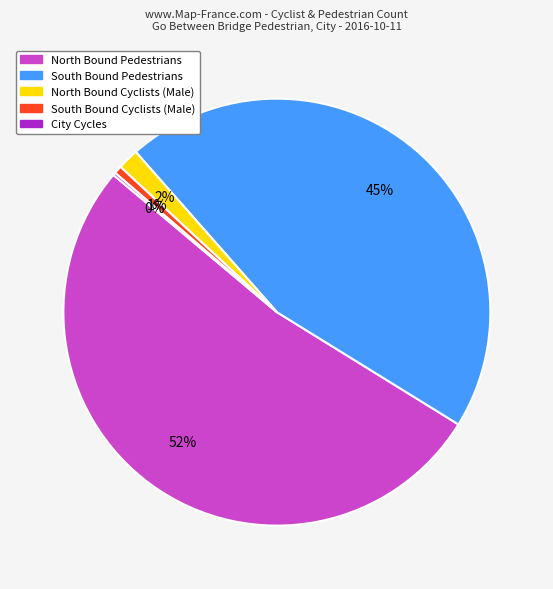

True or false: North Bound Pedestrians accounts for 44% of the total.

False